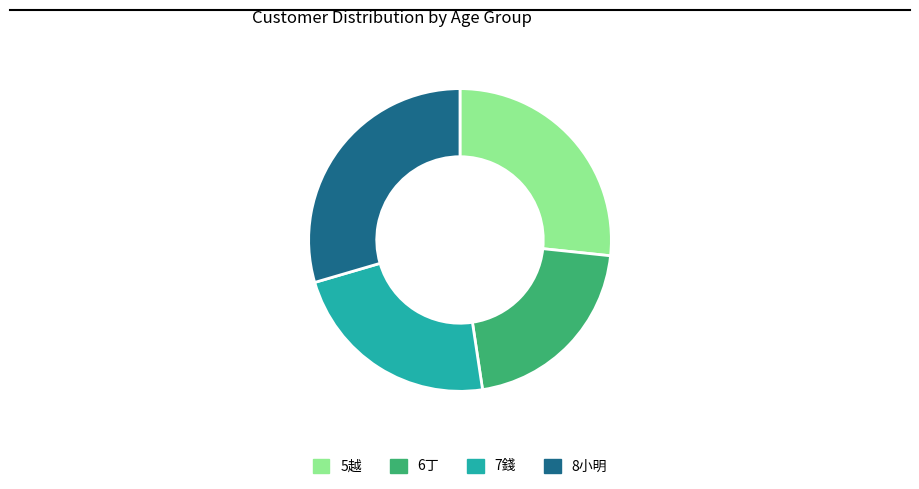

Do 5越 and 8小明 together represent more than half of the pie?

Yes